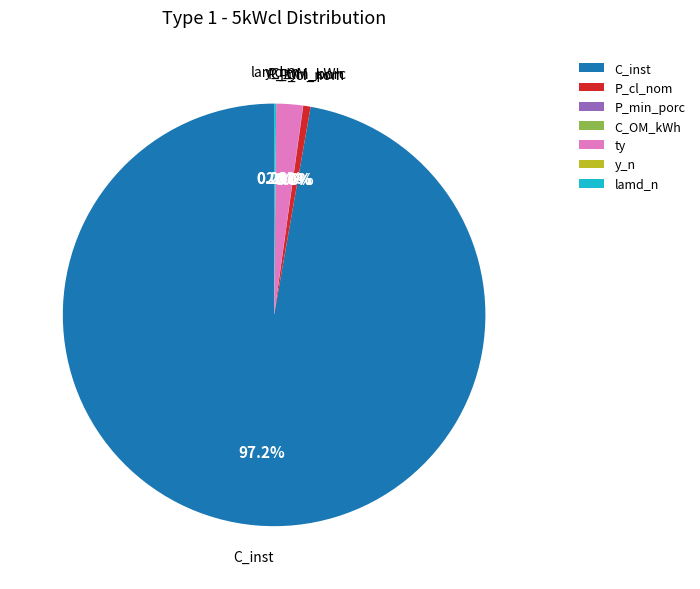

Which has a higher value, P_cl_nom or ty?

ty